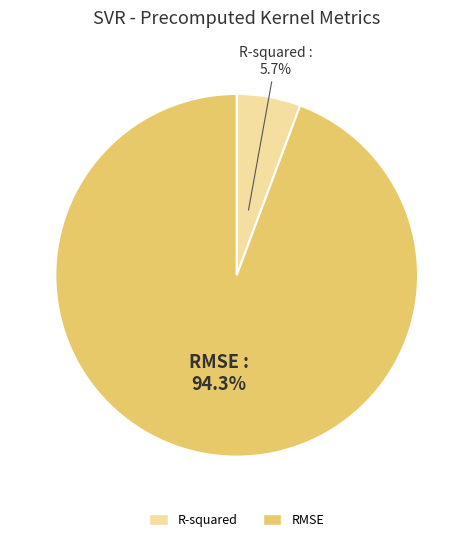

What is the total percentage of RMSE and R-squared?

100.0%